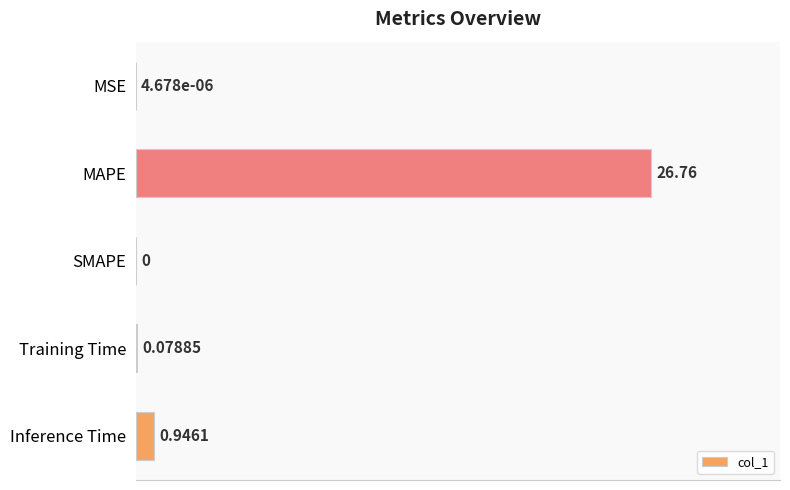

Which category has the highest value across all series?

MAPE